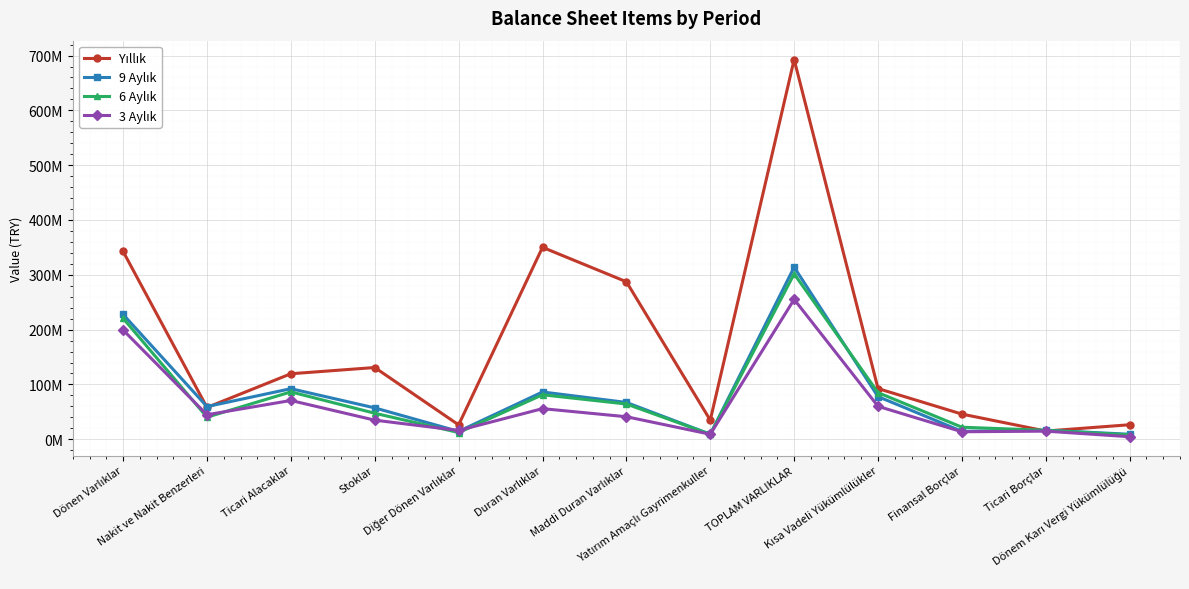

How many interior local peaks does the 9 Aylık series have?

4